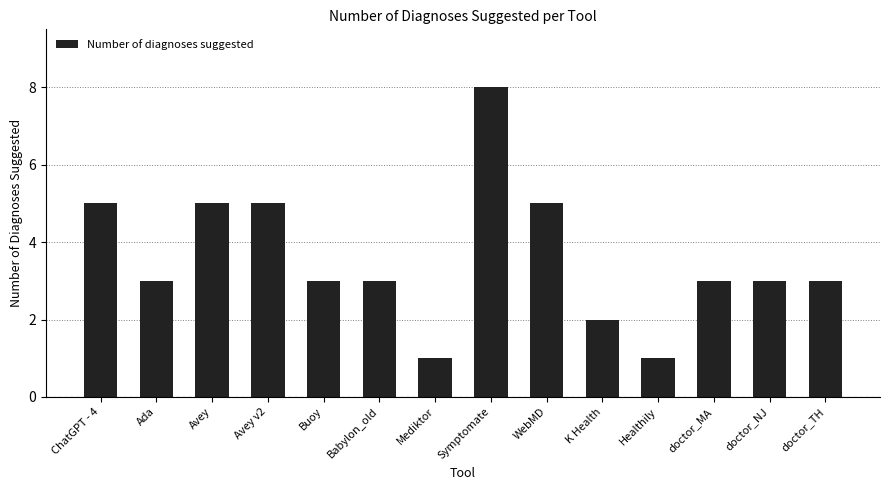

What is the ratio of the value at Ada to the value at Avey?

0.6